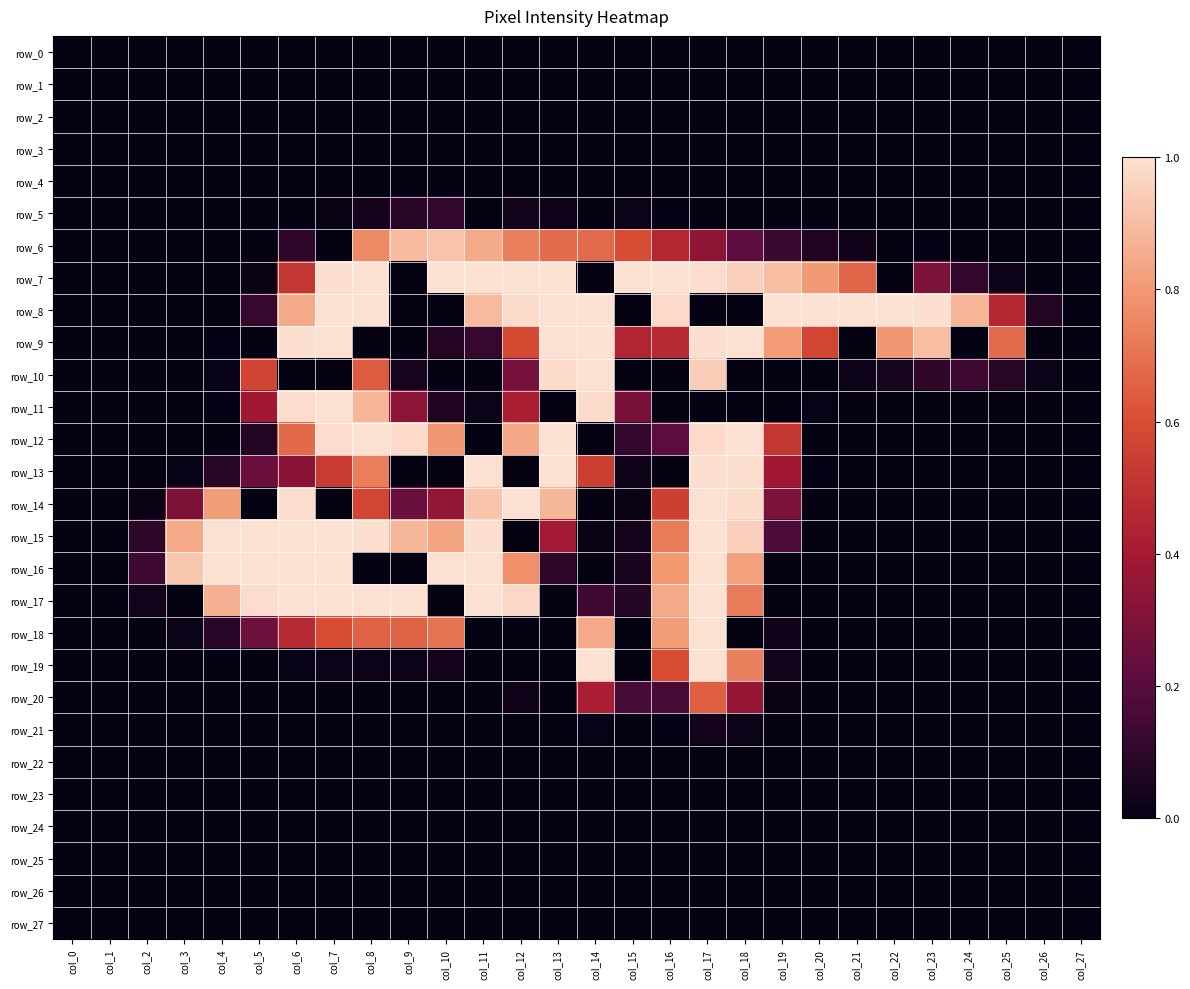

How many series are shown in this chart?

28